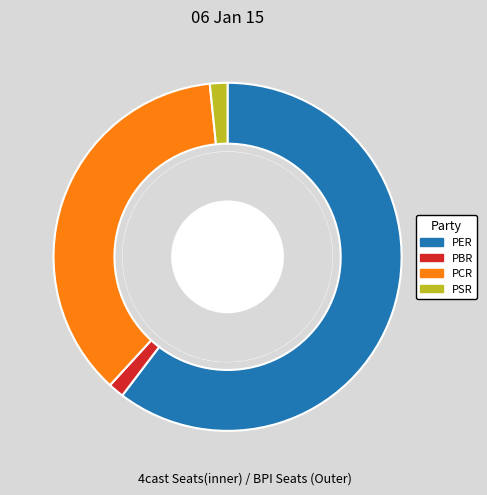

To the nearest percent, what is the combined percentage of PBR and PCR?

38%